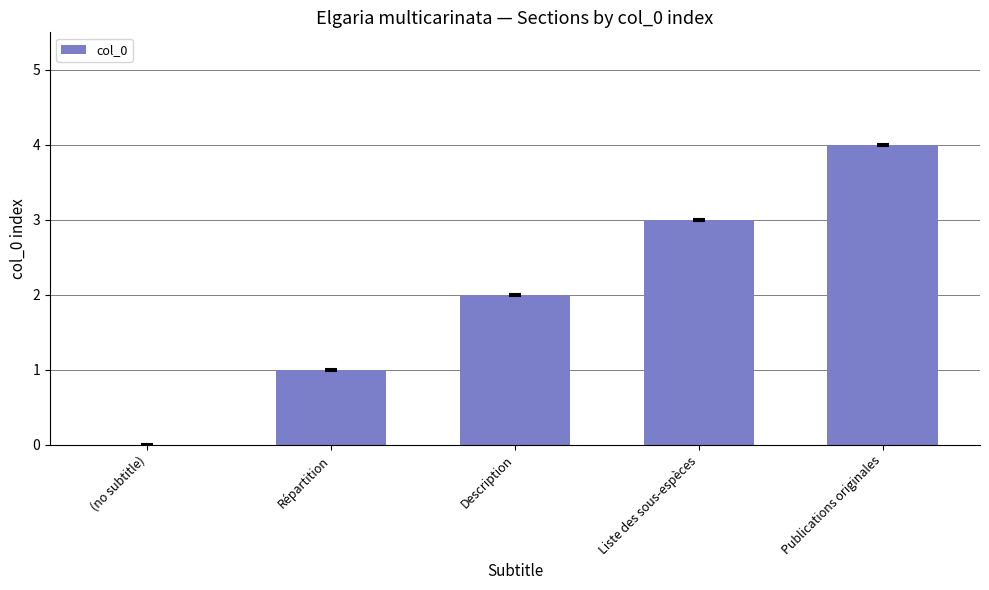

Reading left to right, extract all data points from this chart.

(no subtitle)=0	Répartition=1	Description=2	Liste des sous-espèces=3	Publications originales=4